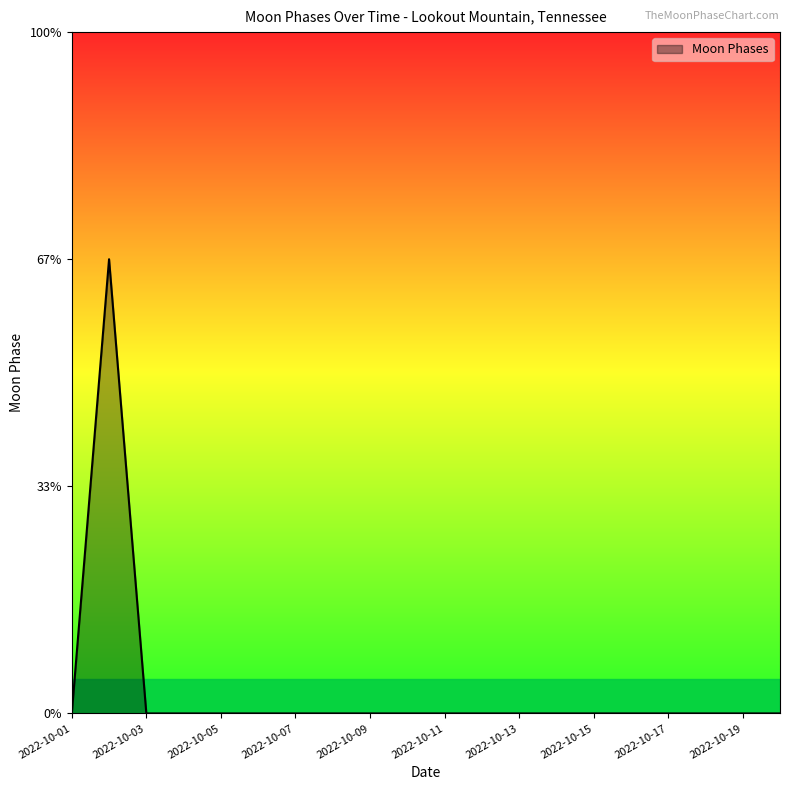

Does the chart display data point markers on the line(s)?

No